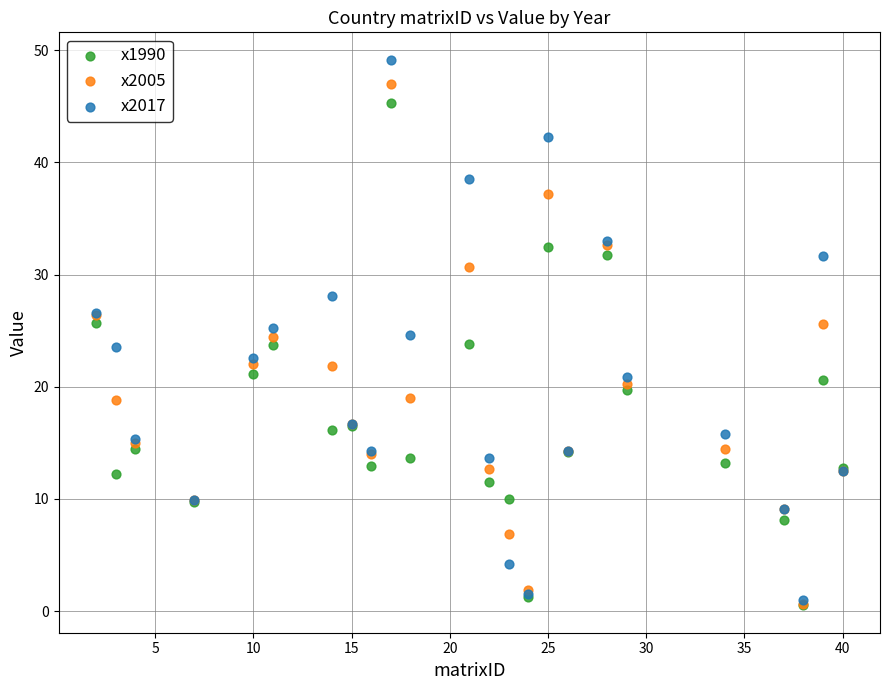

What are all the series names shown in the legend?

x1990, x2005, x2017